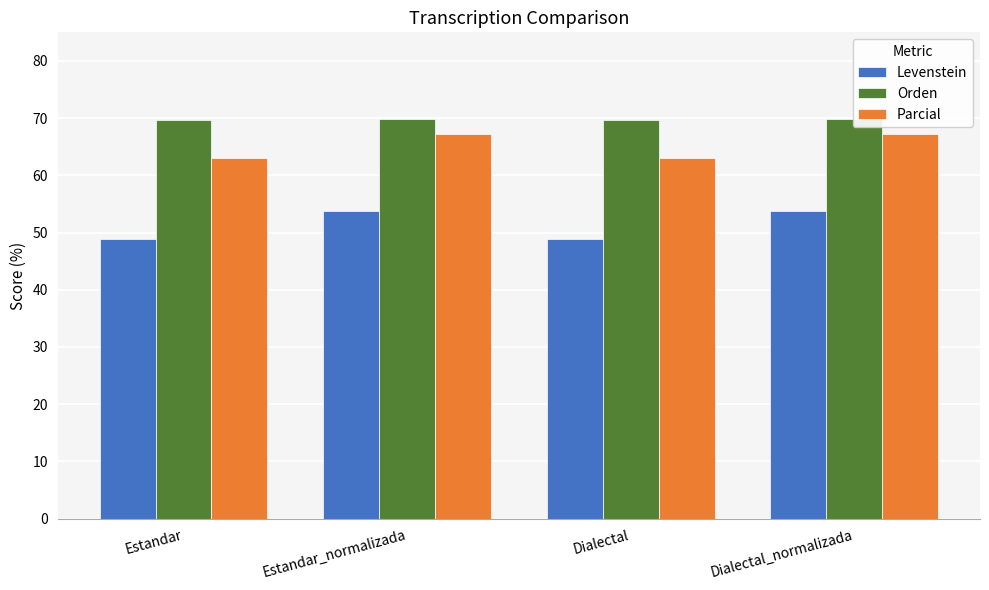

Reading left to right, extract all data points from this chart.

Levenstein: 48.9	53.8	48.9	53.8
Orden: 69.7	69.9	69.7	69.9
Parcial: 62.9	67.2	62.9	67.2